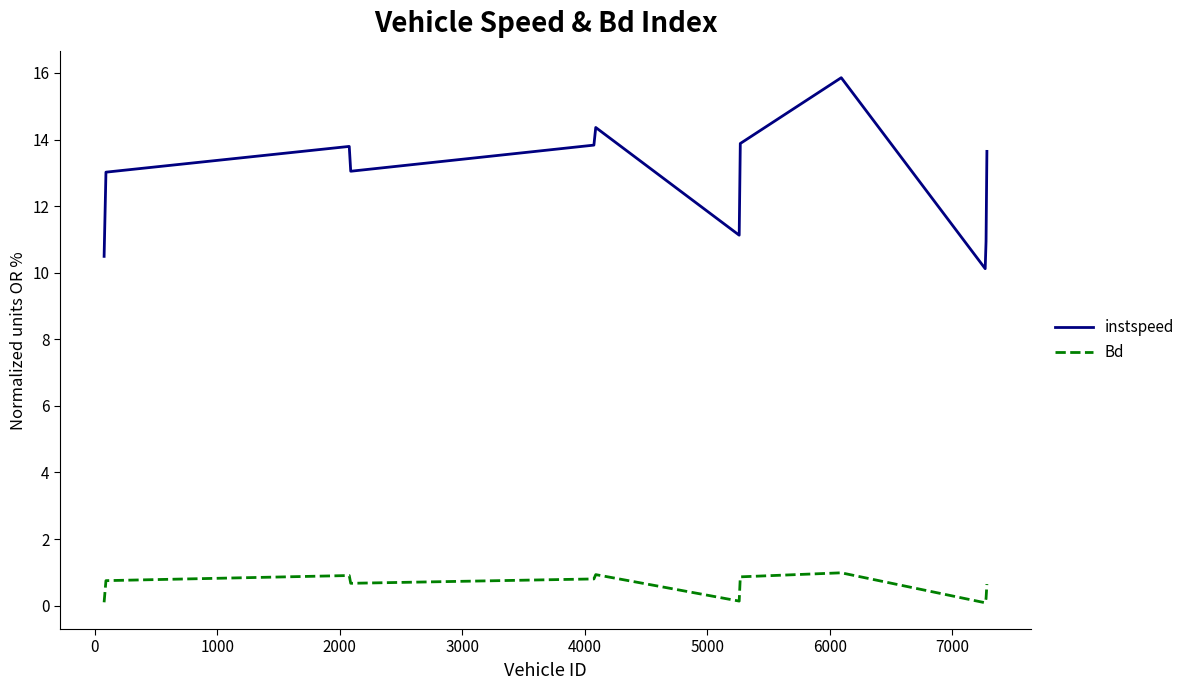

What is the difference between the maximum and minimum values in the Bd series?

0.9